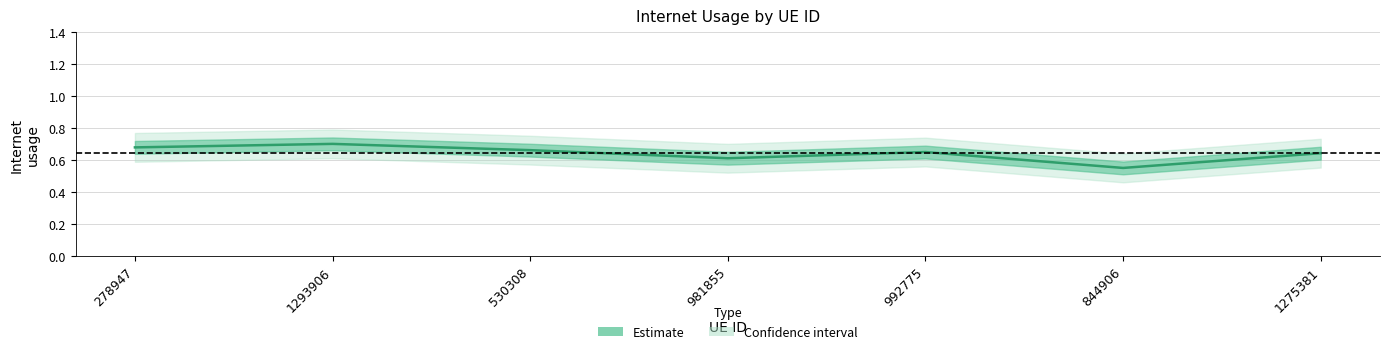

At which label is the value closest to 0?

844906